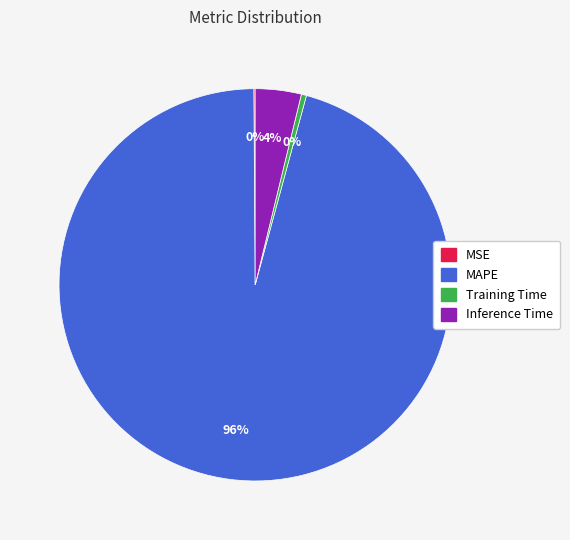

To the nearest percent, what is the average slice percentage?

25%